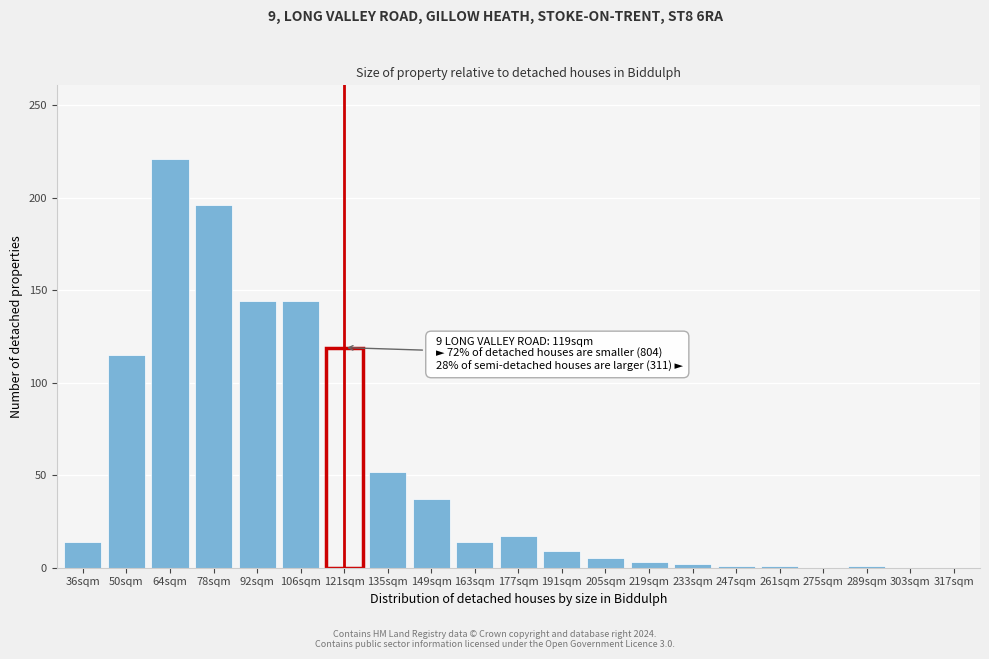

The chart shows a value of 9 at 191sqm. True or false?

True